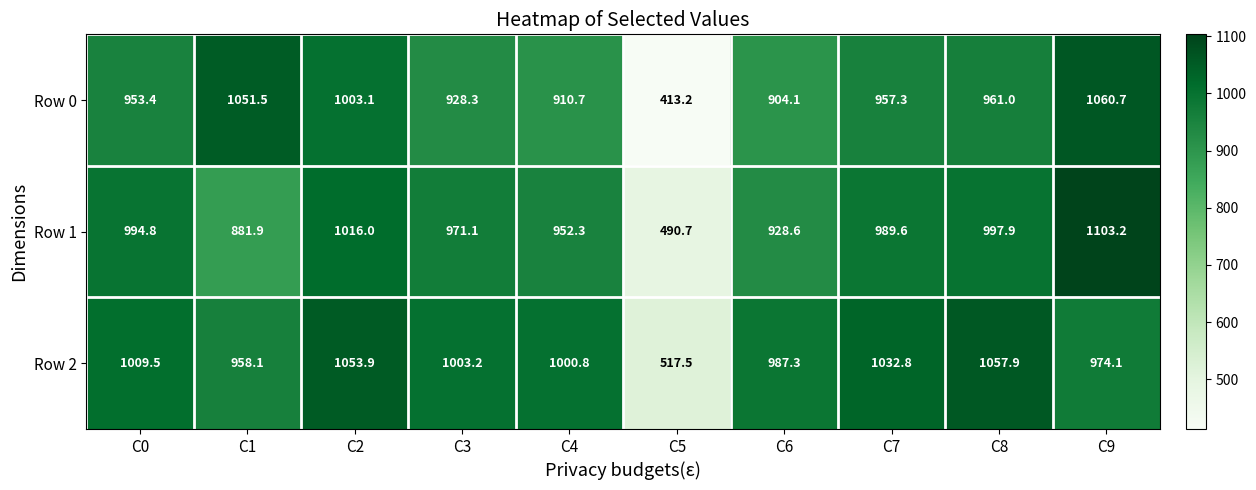

Reading right to left, extract all data points from this chart.

Row 0: 1060.7	961.0	957.3	904.1	413.2	910.7	928.3	1003.1	1051.5	953.4
Row 1: 1103.2	997.9	989.6	928.6	490.7	952.3	971.1	1016.0	881.9	994.8
Row 2: 974.1	1057.9	1032.8	987.3	517.5	1000.8	1003.2	1053.9	958.1	1009.5